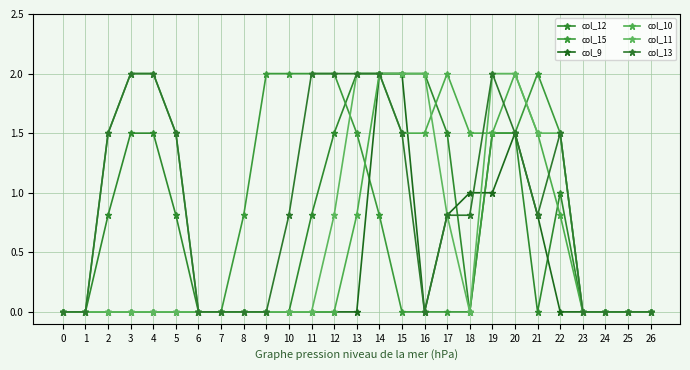

Reading right to left, list all the values displayed in this chart.

col_12: 26=0.0	25=0.0	24=0.0	23=0.0	22=1.0	21=0.0	20=1.5	19=1.5	18=0.0	17=1.5	16=2.0	15=2.0	14=2.0	13=2.0	12=1.5	11=0.8	10=0.0	9=0.0	8=0.0	7=0.0	6=0.0	5=0.8	4=1.5	3=1.5	2=0.8	1=0.0	0=0.0
col_15: 26=0.0	25=0.0	24=0.0	23=0.0	22=1.5	21=2.0	20=1.5	19=1.5	18=0.0	17=0.0	16=0.0	15=0.0	14=0.8	13=1.5	12=2.0	11=2.0	10=2.0	9=2.0	8=0.8	7=0.0	6=0.0	5=1.5	4=2.0	3=2.0	2=1.5	1=0.0	0=0.0
col_9: 26=0.0	25=0.0	24=0.0	23=0.0	22=0.0	21=0.8	20=1.5	19=1.0	18=1.0	17=0.8	16=0.0	15=2.0	14=2.0	13=0.0	12=0.0	11=0.0	10=0.0	9=0.0	8=0.0	7=0.0	6=0.0	5=0.0	4=0.0	3=0.0	2=0.0	1=0.0	0=0.0
col_10: 26=0.0	25=0.0	24=0.0	23=0.0	22=0.8	21=1.5	20=2.0	19=1.5	18=1.5	17=2.0	16=1.5	15=1.5	14=2.0	13=0.8	12=0.0	11=0.0	10=0.0	9=0.0	8=0.0	7=0.0	6=0.0	5=0.0	4=0.0	3=0.0	2=0.0	1=0.0	0=0.0
col_11: 26=0.0	25=0.0	24=0.0	23=0.0	22=1.5	21=1.5	20=2.0	19=2.0	18=0.0	17=0.8	16=2.0	15=2.0	14=2.0	13=2.0	12=0.8	11=0.0	10=0.0	9=0.0	8=0.0	7=0.0	6=0.0	5=0.0	4=0.0	3=0.0	2=0.0	1=0.0	0=0.0
col_13: 26=0.0	25=0.0	24=0.0	23=0.0	22=1.5	21=0.8	20=1.5	19=2.0	18=0.8	17=0.8	16=0.0	15=1.5	14=2.0	13=2.0	12=2.0	11=2.0	10=0.8	9=0.0	8=0.0	7=0.0	6=0.0	5=1.5	4=2.0	3=2.0	2=1.5	1=0.0	0=0.0